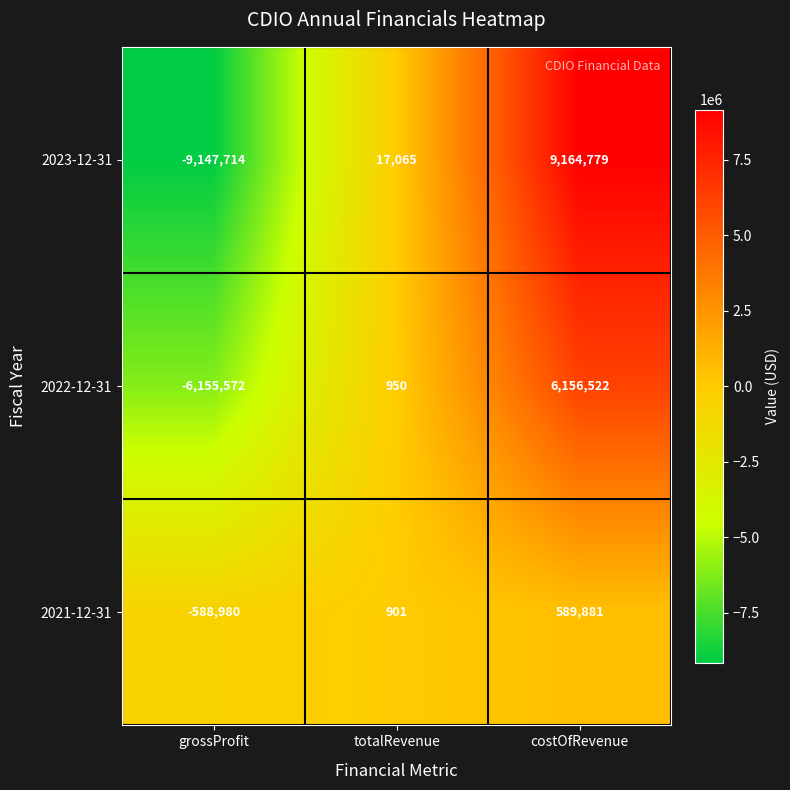

What is the difference between the highest and lowest values at totalRevenue?

16164